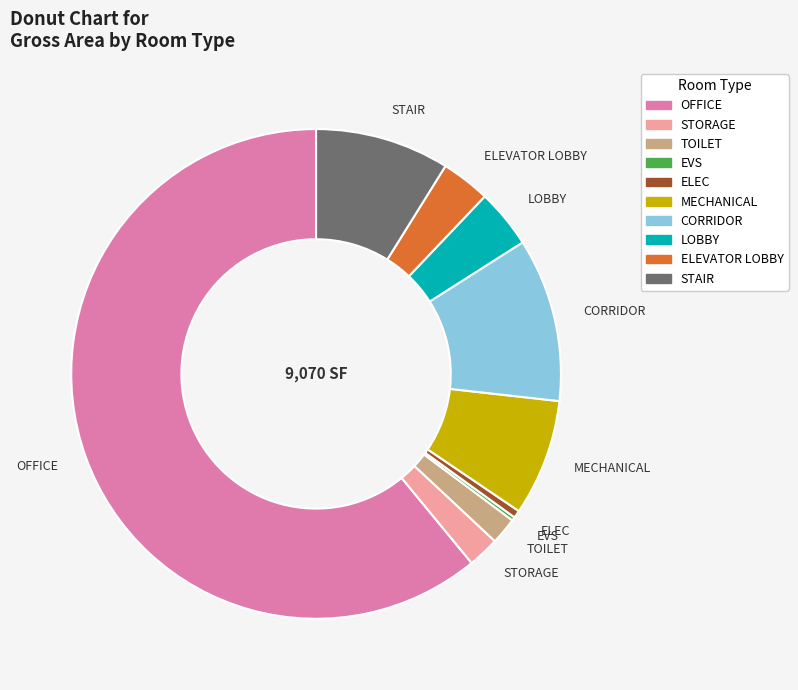

Approximately how many times larger is the value at STAIR compared to LOBBY?

2.3